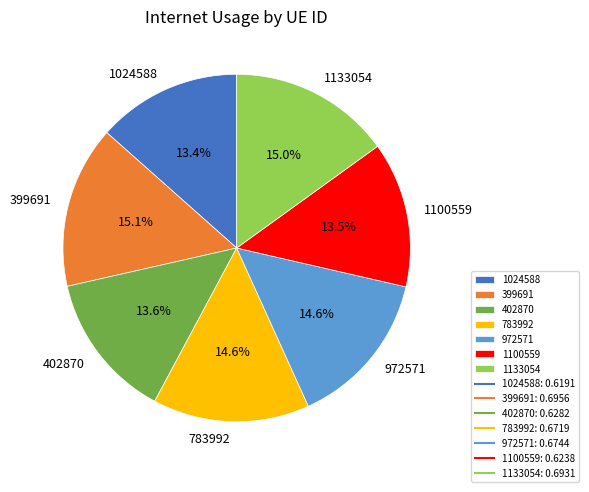

Count the number of slices in the pie.

7